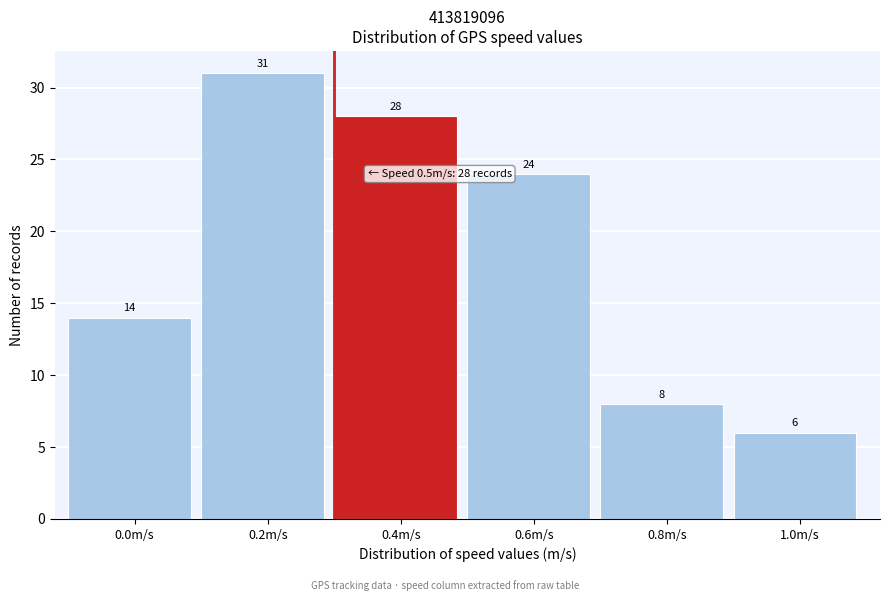

Reading left to right, extract all data points from this chart.

0.0m/s=14	0.2m/s=31	0.4m/s=28	0.6m/s=24	0.8m/s=8	1.0m/s=6